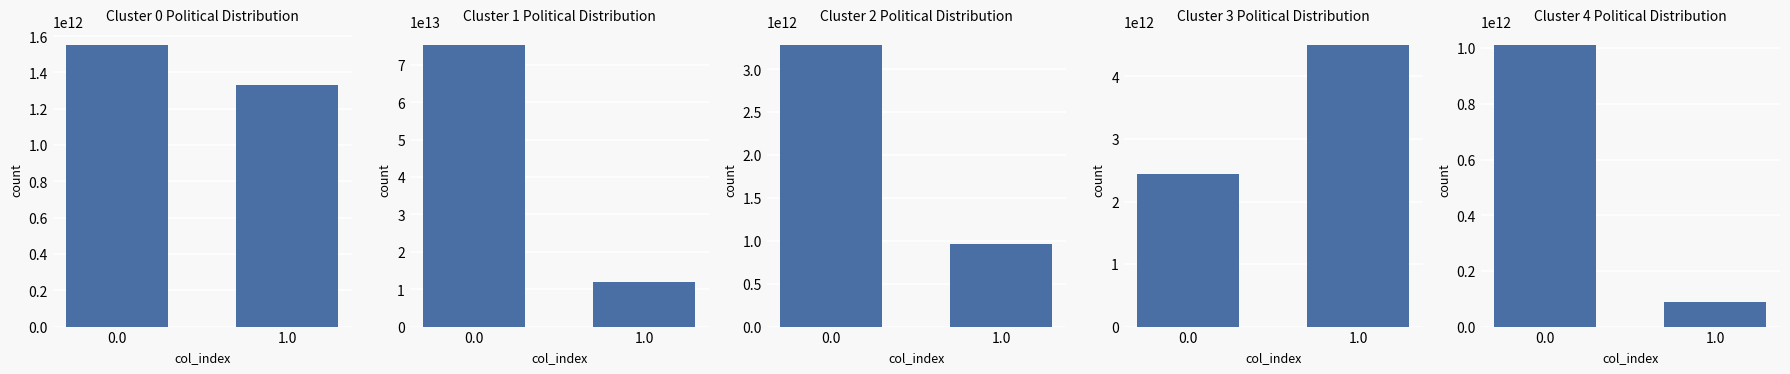

Reading right to left, extract all data points from this chart.

col_0: 1.0=1331459264733	0.0=1549488167469
col_1: 1.0=11866962951290	0.0=75252883449987
col_2: 1.0=964734129107	0.0=3278109598395
col_19: 1.0=4498294908284	0.0=2443949634974
col_4: 1.0=88575005873	0.0=1010077041859